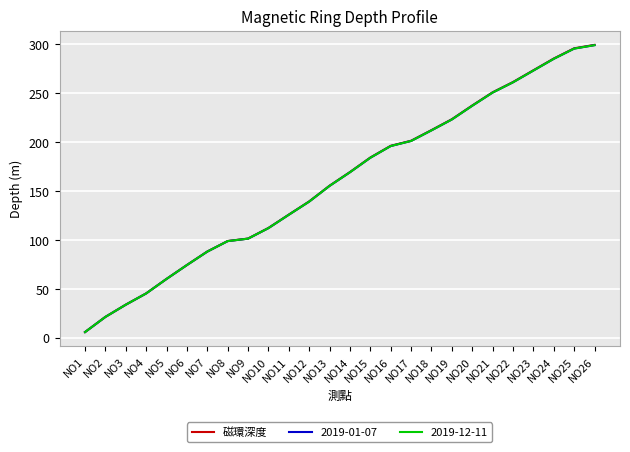

Where is 磁環深度 nearest to the value 152?

NO13